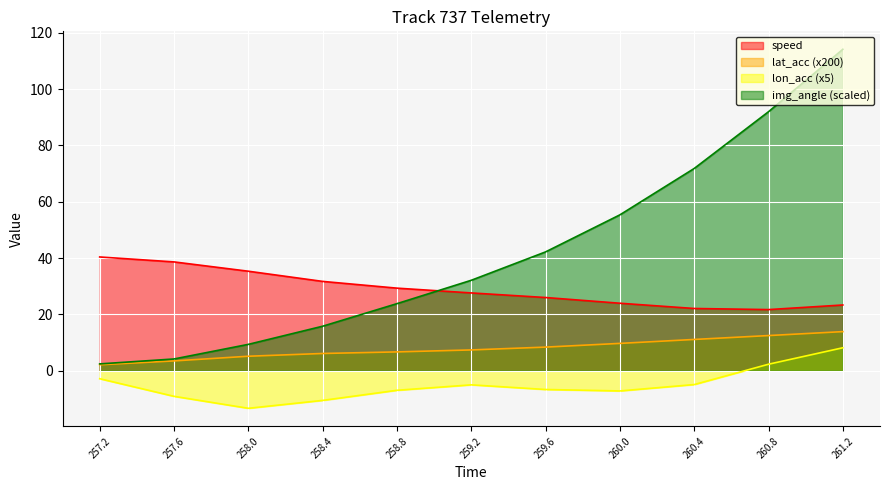

What is the average value of the lat_acc series?

7.9